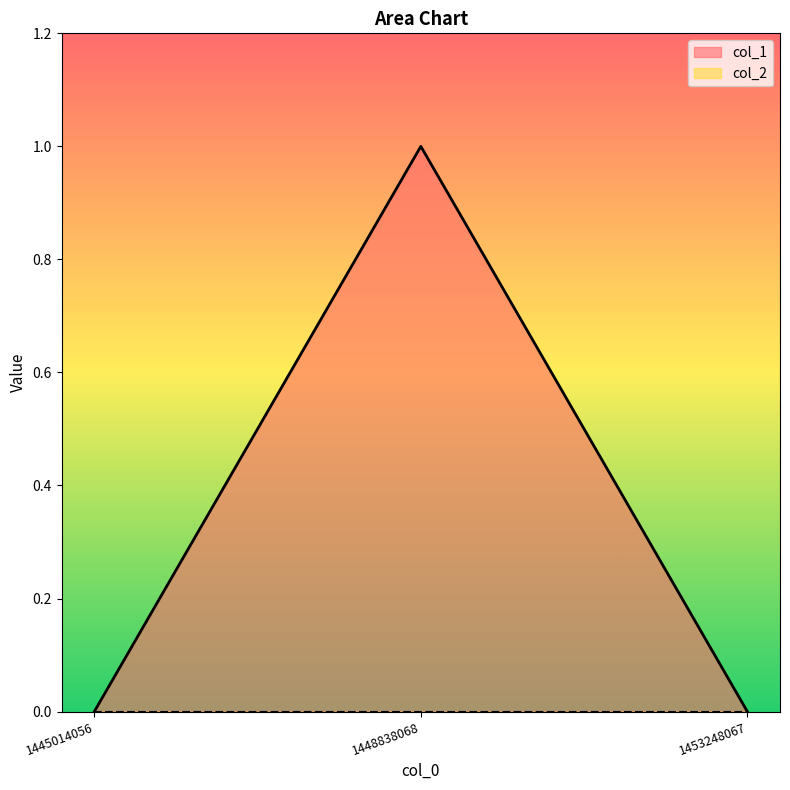

True or false: the data shows 0 at 1445014056.

False